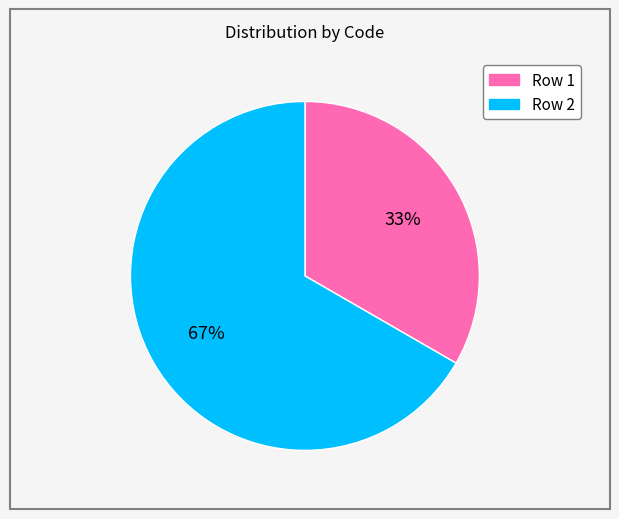

Which has a higher value, Row 2 or Row 1?

Row 2